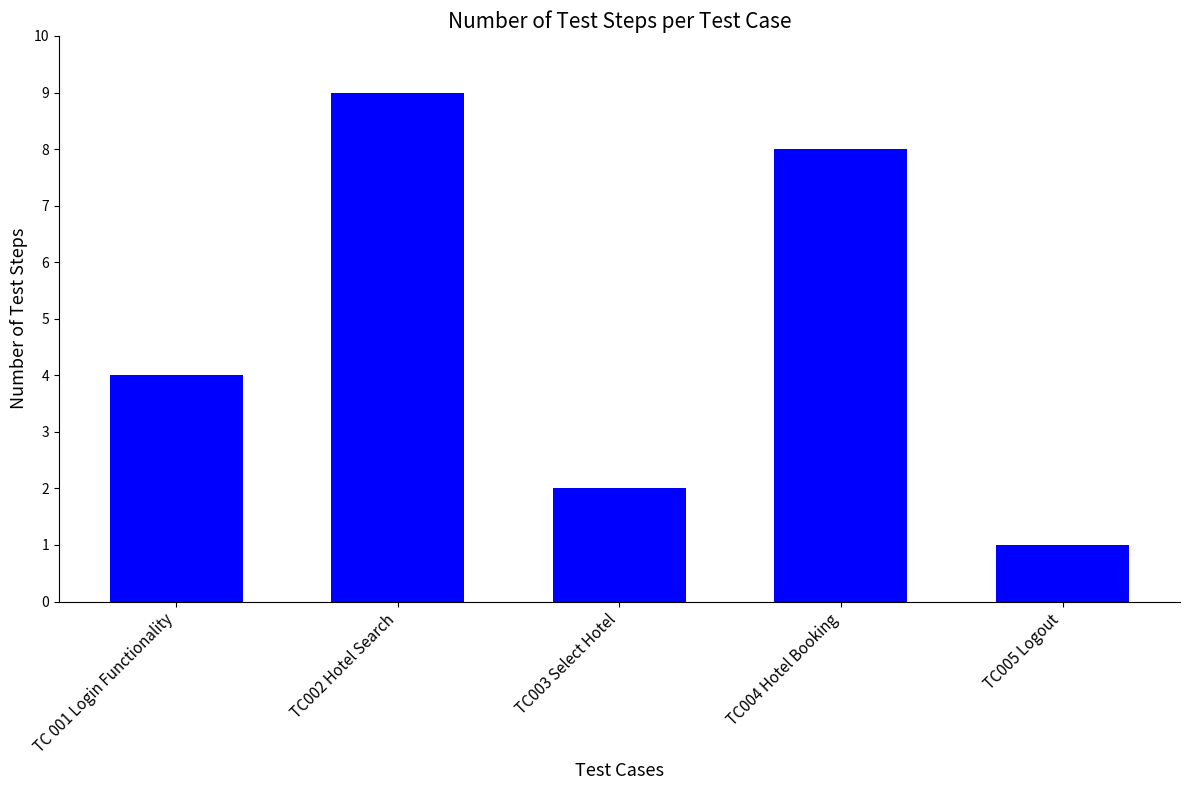

List the labels in order of value, largest first.

TC002 Hotel Search, TC004 Hotel Booking, TC 001 Login Functionality, TC003 Select Hotel, TC005 Logout